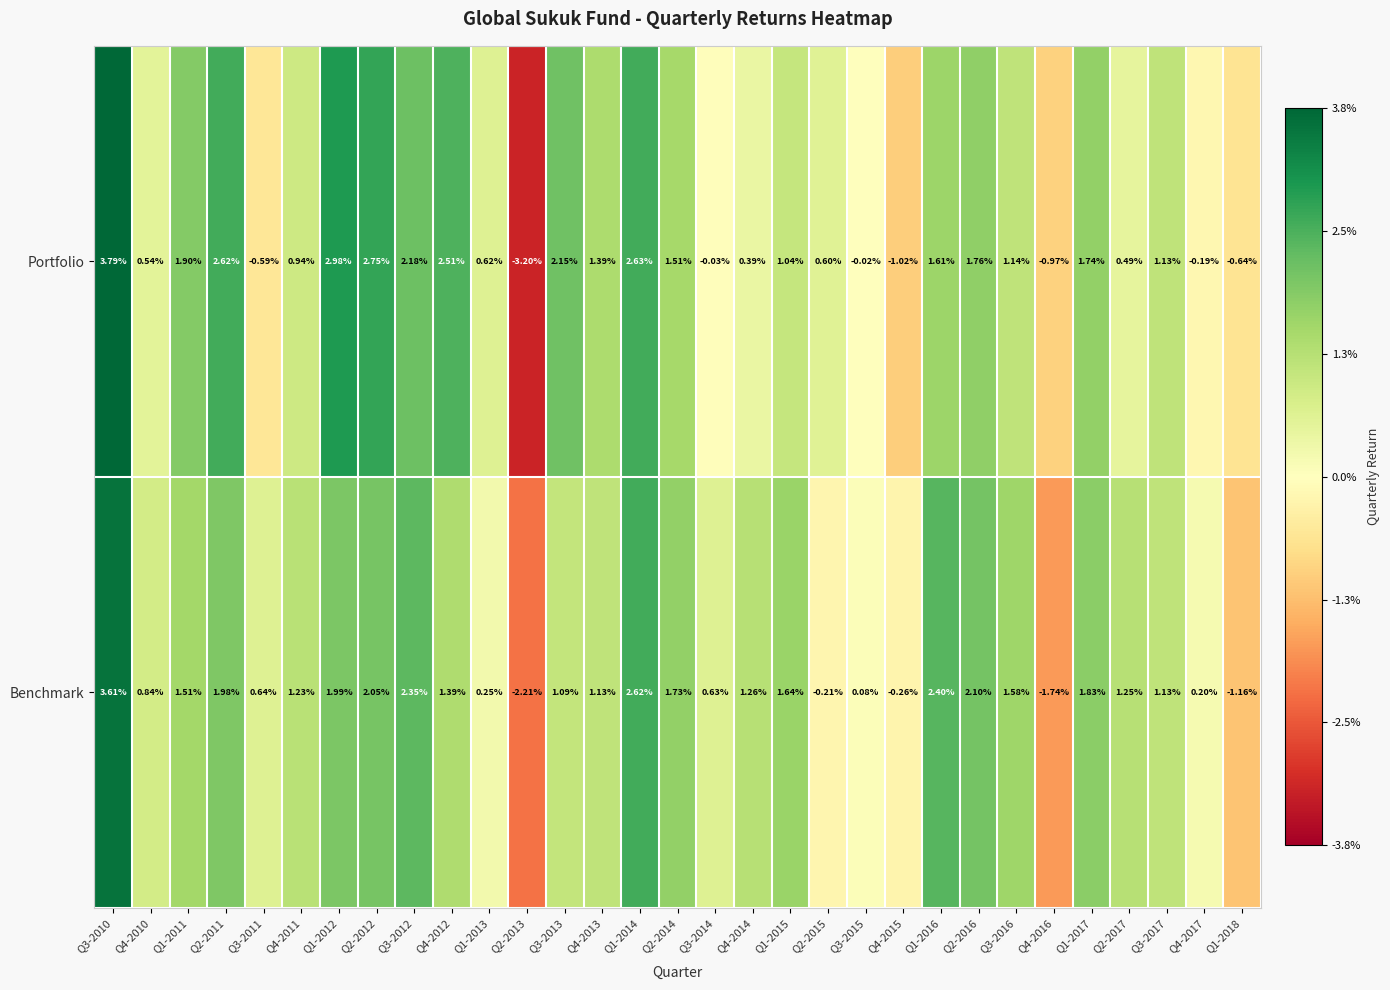

Which series has the largest total across all categories?

Benchmark